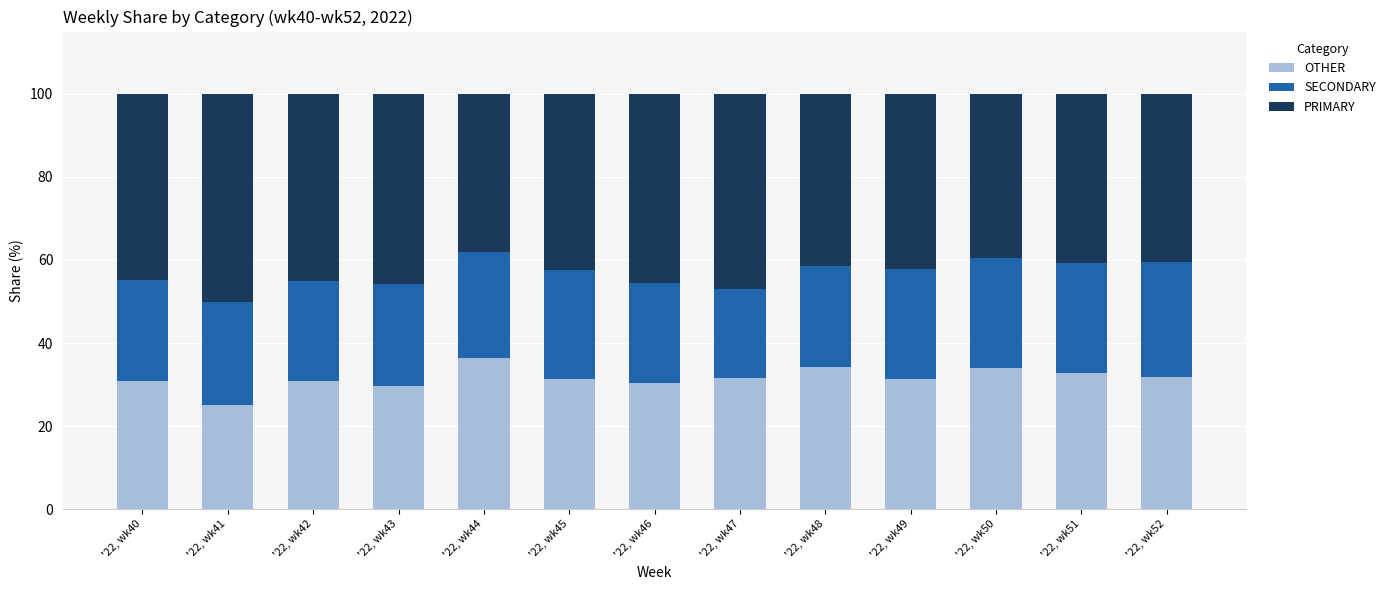

How many bars are there in total?

13